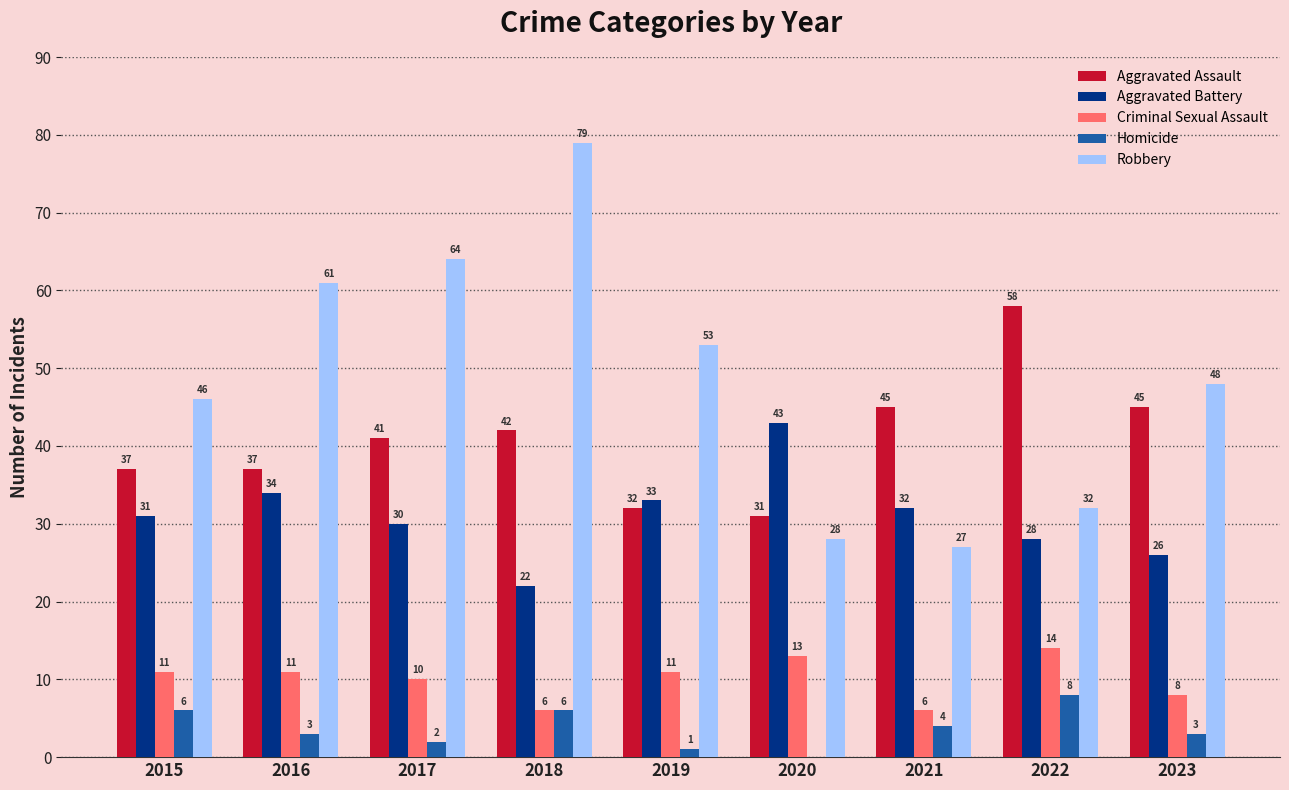

What is the sum of the Homicide values at 2022 and 2019?

9